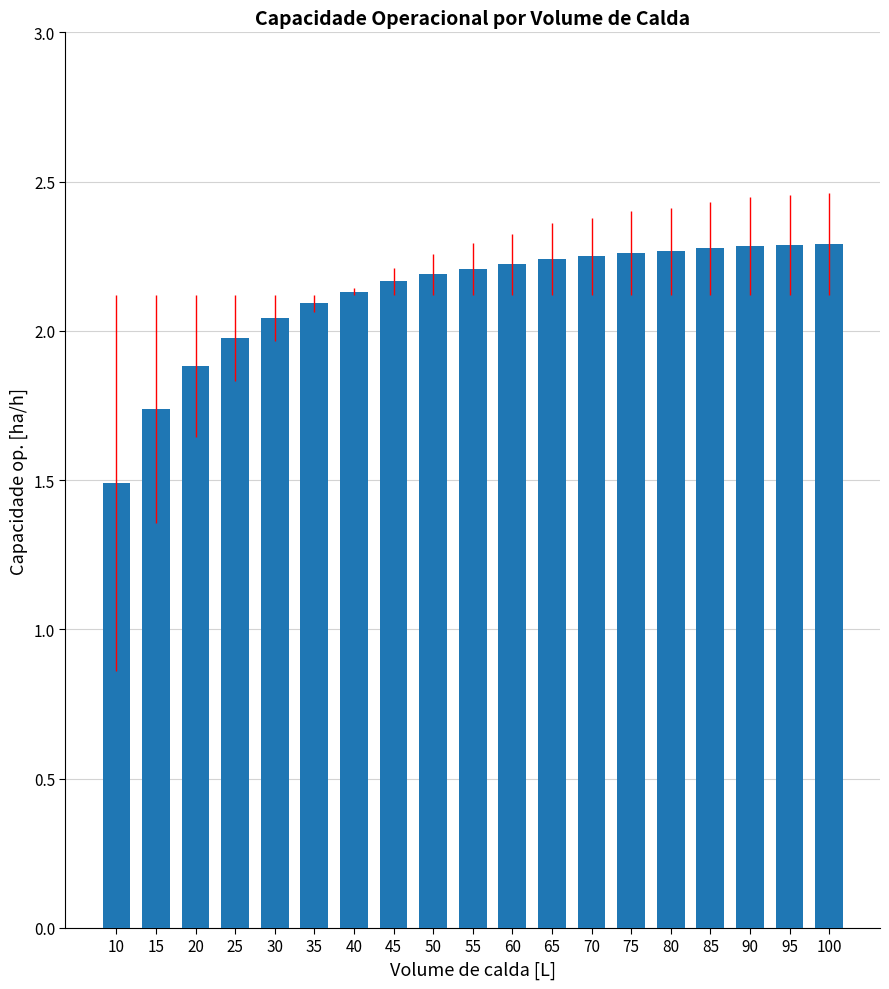

True or false: the data shows 2.7 at 20.

False